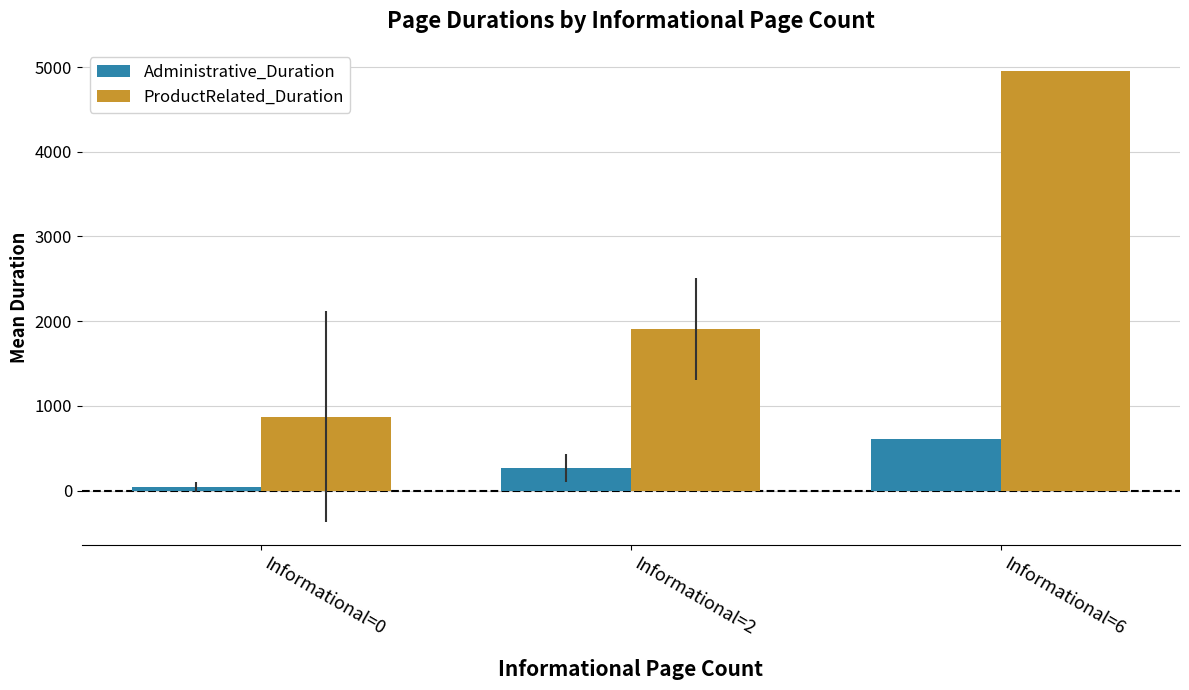

Reading right to left, what are all the values shown in this chart?

Administrative_Duration: 608.1	269.6	46.2
ProductRelated_Duration: 4948.4	1905.7	873.9